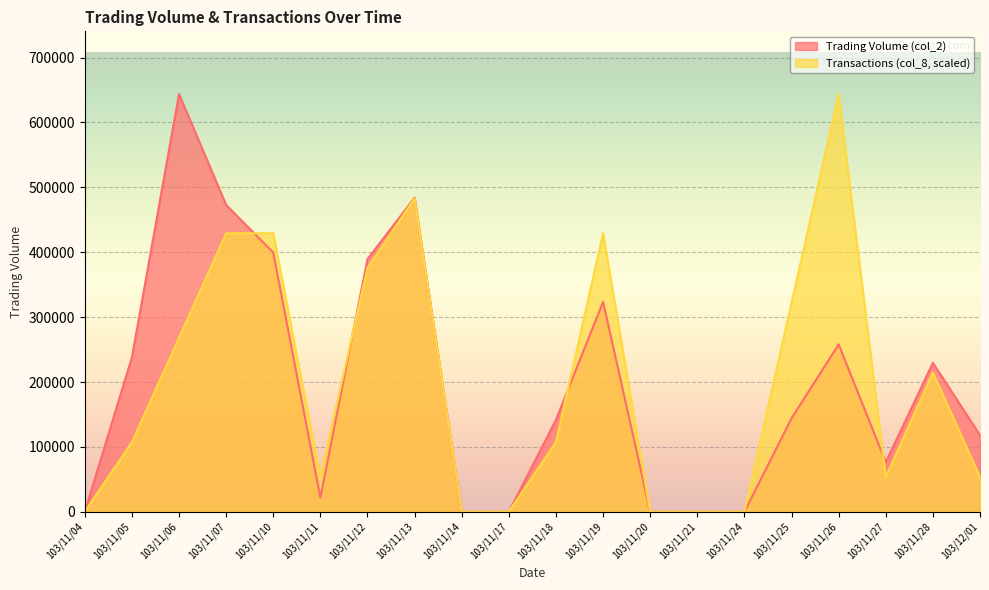

Reading right to left, list all the values displayed in this chart.

Trading Volume (col_2): 103/12/01=118000	103/11/28=229520	103/11/27=76500	103/11/26=258000	103/11/25=144000	103/11/24=0	103/11/21=0	103/11/20=0	103/11/19=323600	103/11/18=141600	103/11/17=0	103/11/14=0	103/11/13=484100	103/11/12=389500	103/11/11=21800	103/11/10=399540	103/11/07=473000	103/11/06=643920	103/11/05=238000	103/11/04=0
Transactions (col_8): 103/12/01=53660	103/11/28=214640	103/11/27=53660	103/11/26=643920	103/11/25=321960	103/11/24=0	103/11/21=0	103/11/20=0	103/11/19=429280	103/11/18=107320	103/11/17=0	103/11/14=0	103/11/13=482940	103/11/12=375620	103/11/11=53660	103/11/10=429280	103/11/07=429280	103/11/06=268300	103/11/05=107320	103/11/04=0